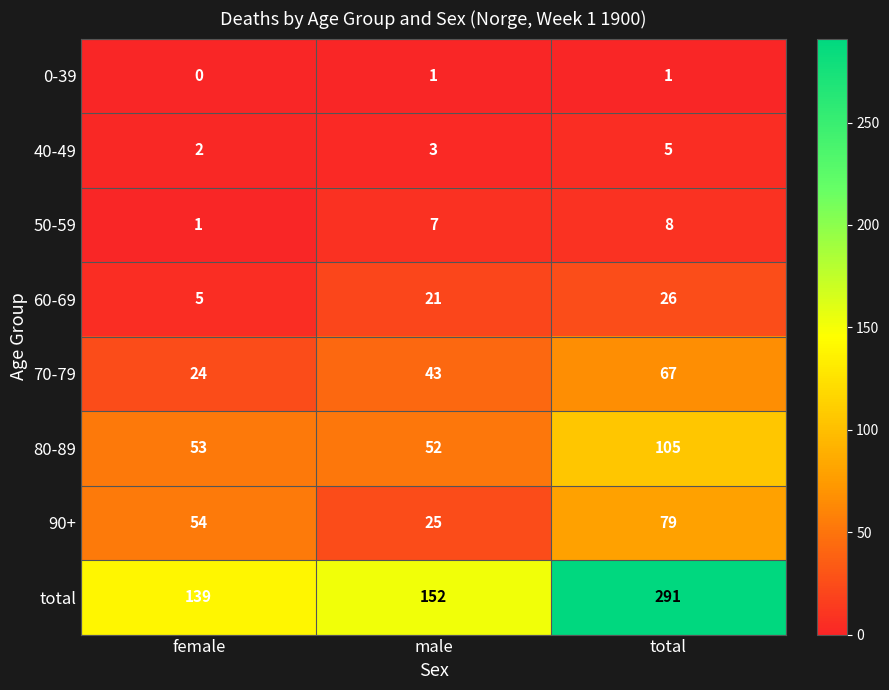

List the series in order of their peak value, highest first.

total, 80-89, 90+, 70-79, 60-69, 50-59, 40-49, 0-39